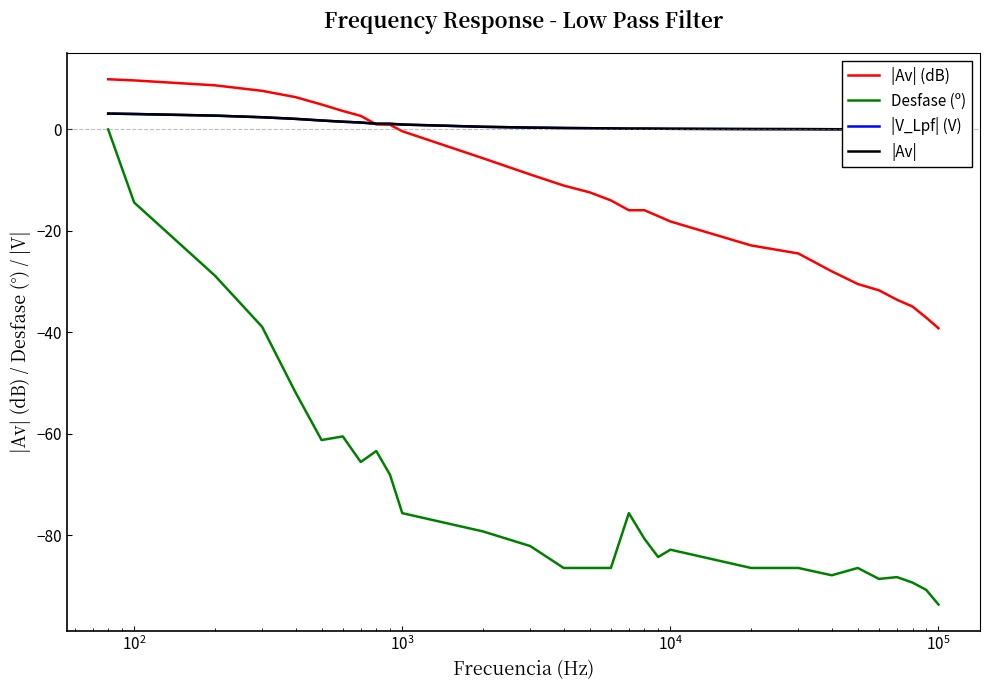

What is the highest value of the |Av| (dB) series?

9.9